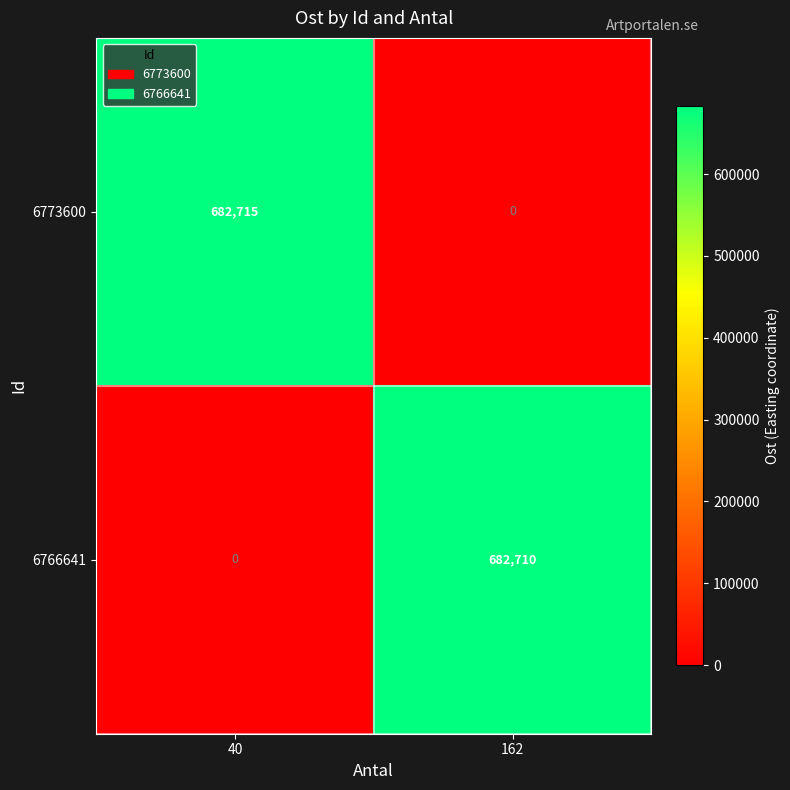

Reading left to right, extract all data points from this chart.

6773600: 40=682715	162=0
6766641: 40=0	162=682710